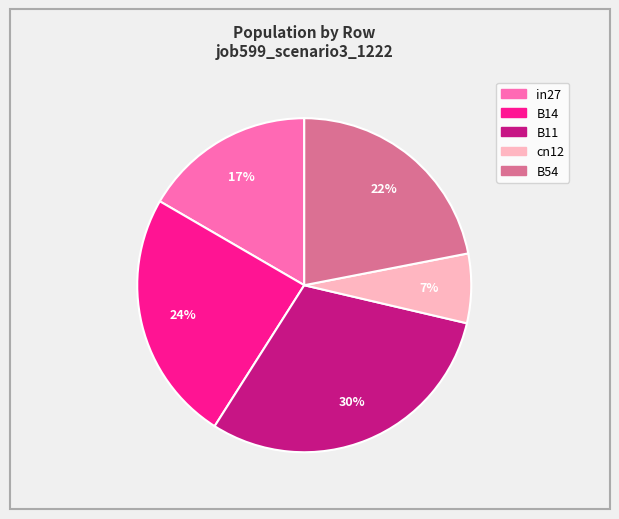

True or false: cn12 accounts for 7% of the total.

True